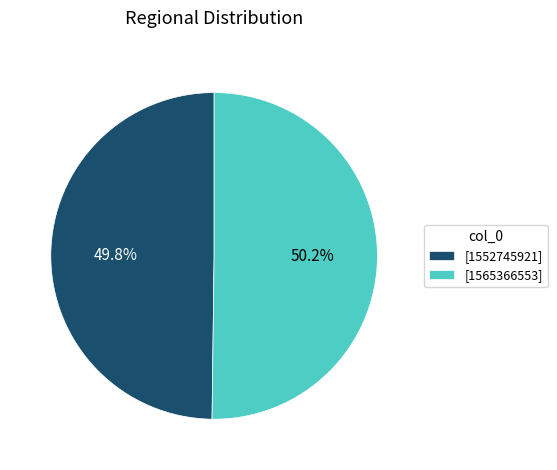

Is there any slice that represents more than half of the pie?

Yes